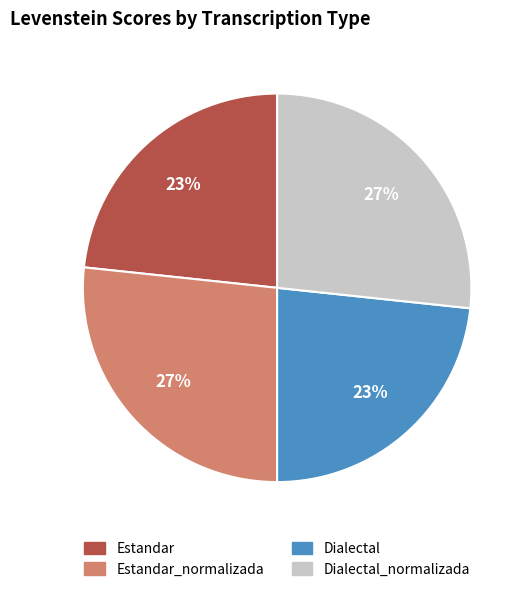

Is there a majority slice in this chart?

No